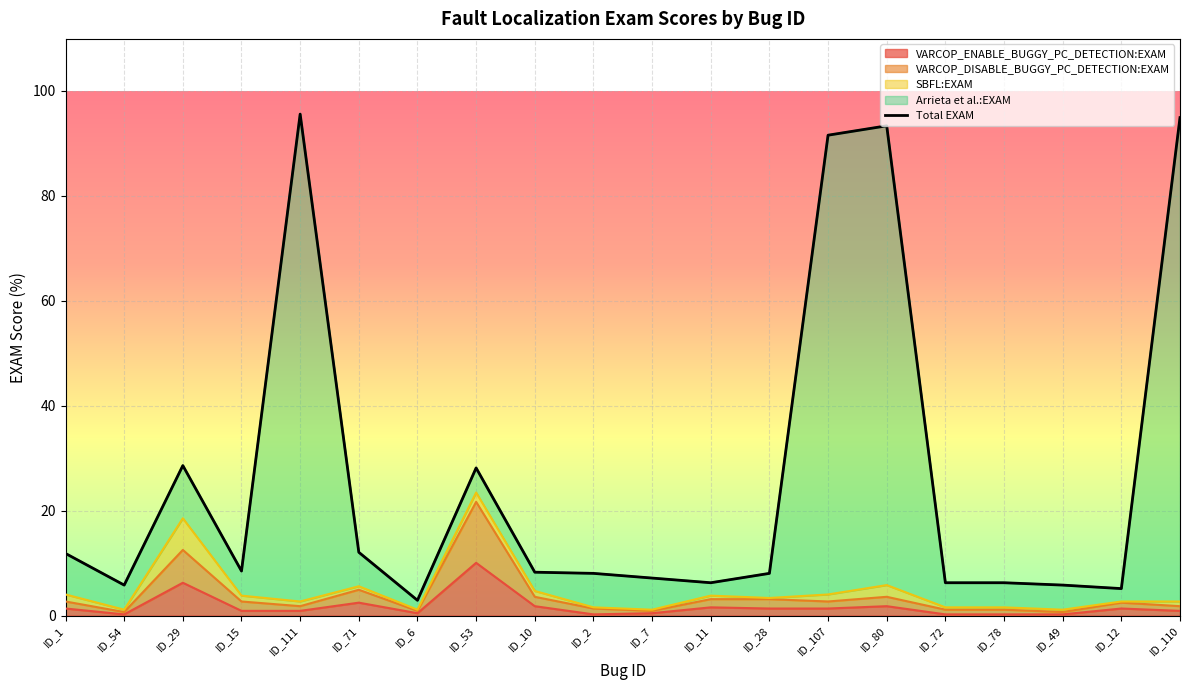

The chart shows a value of 6.2 at ID_11. True or false?

True